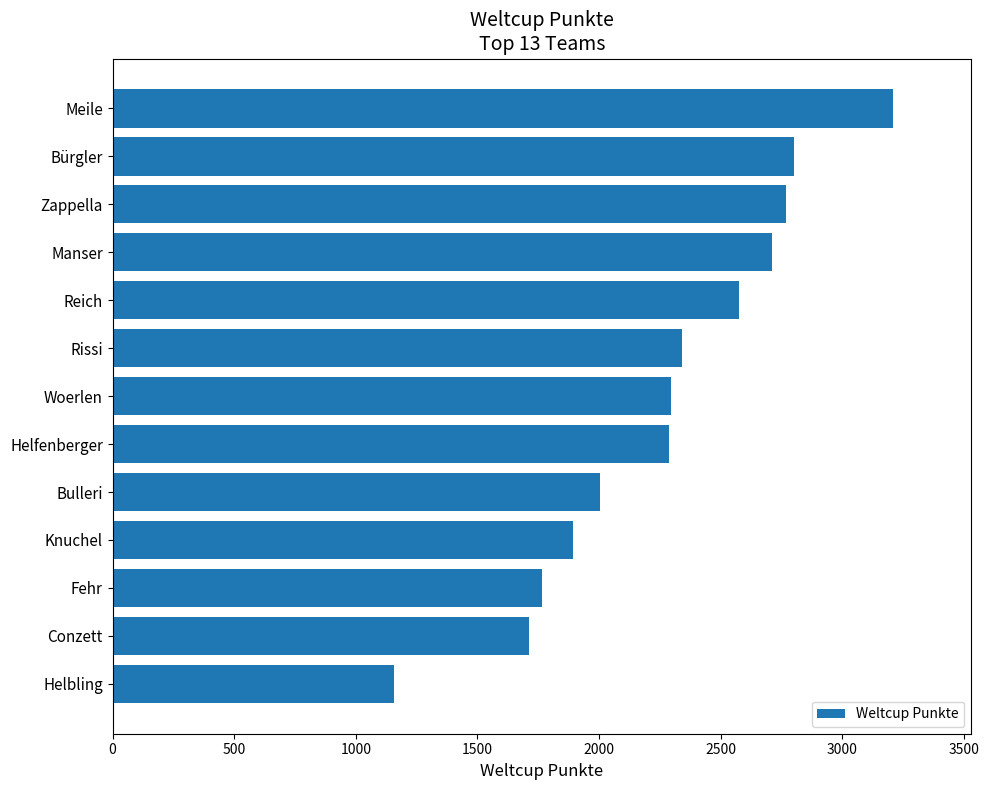

What is the label of the 4th bar from the top?

Manser